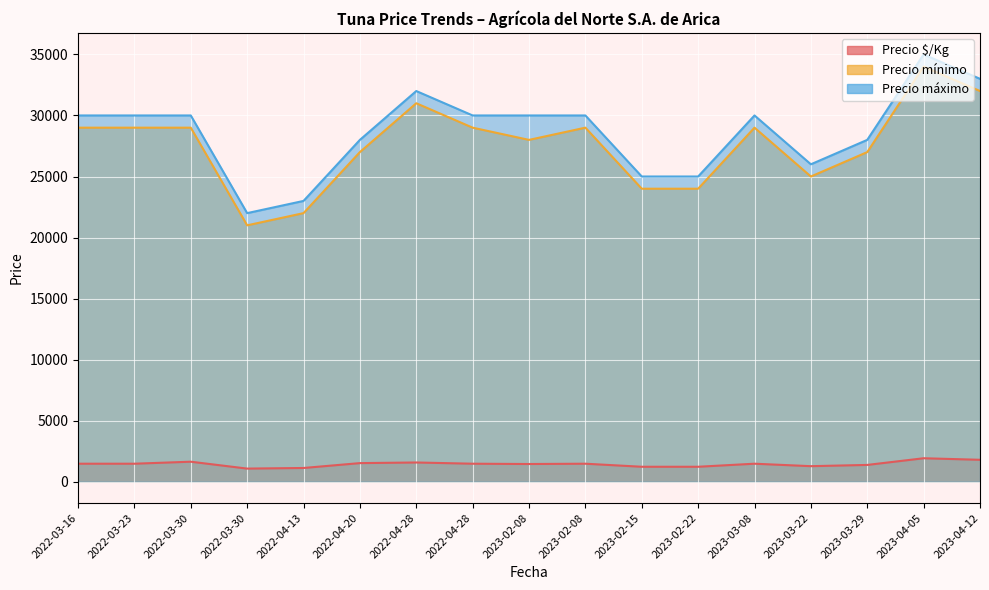

Which label corresponds to the smallest value in the chart?

2022-03-30